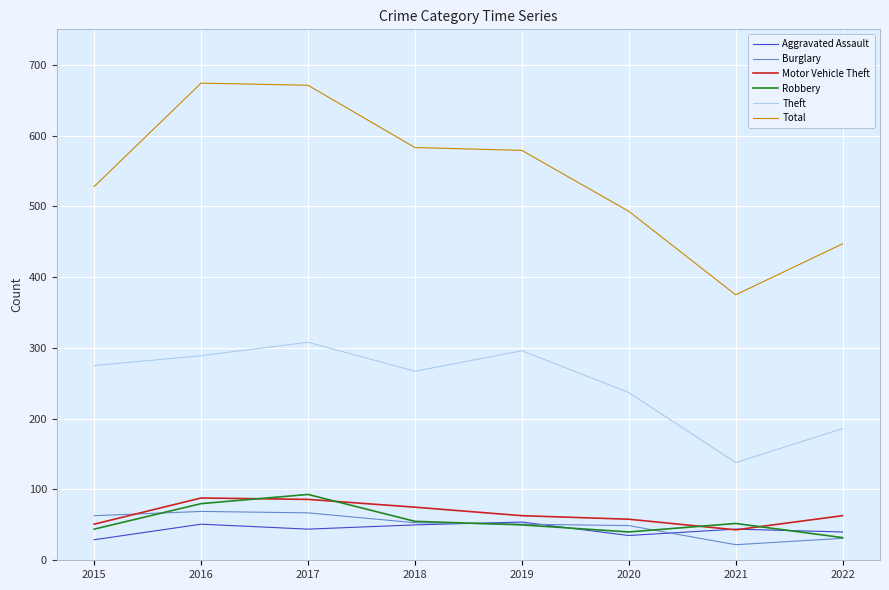

After their last crossing, which series has the higher values: Motor Vehicle Theft or Burglary?

Motor Vehicle Theft